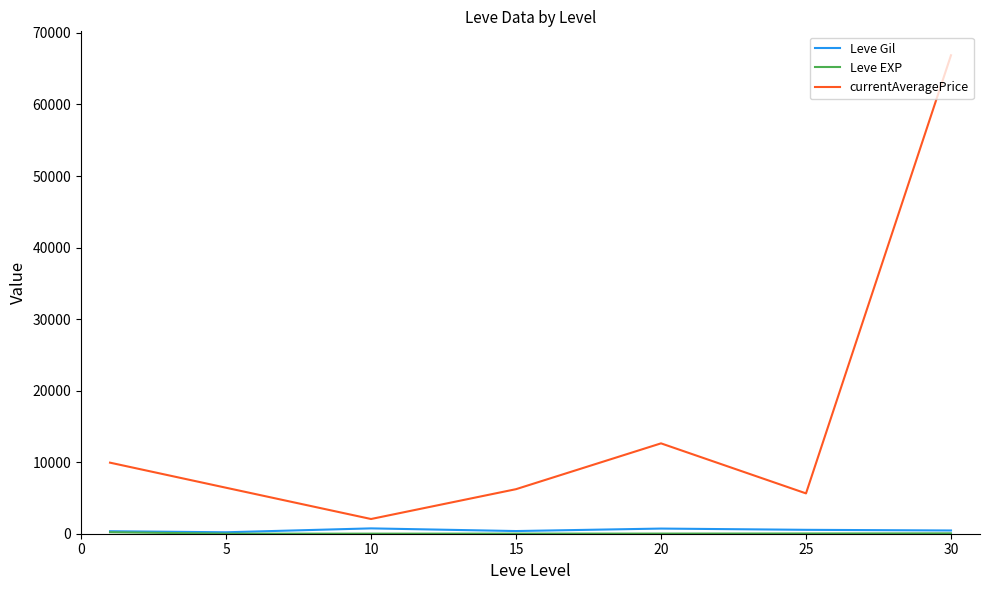

What is the greatest value displayed?

66881.5